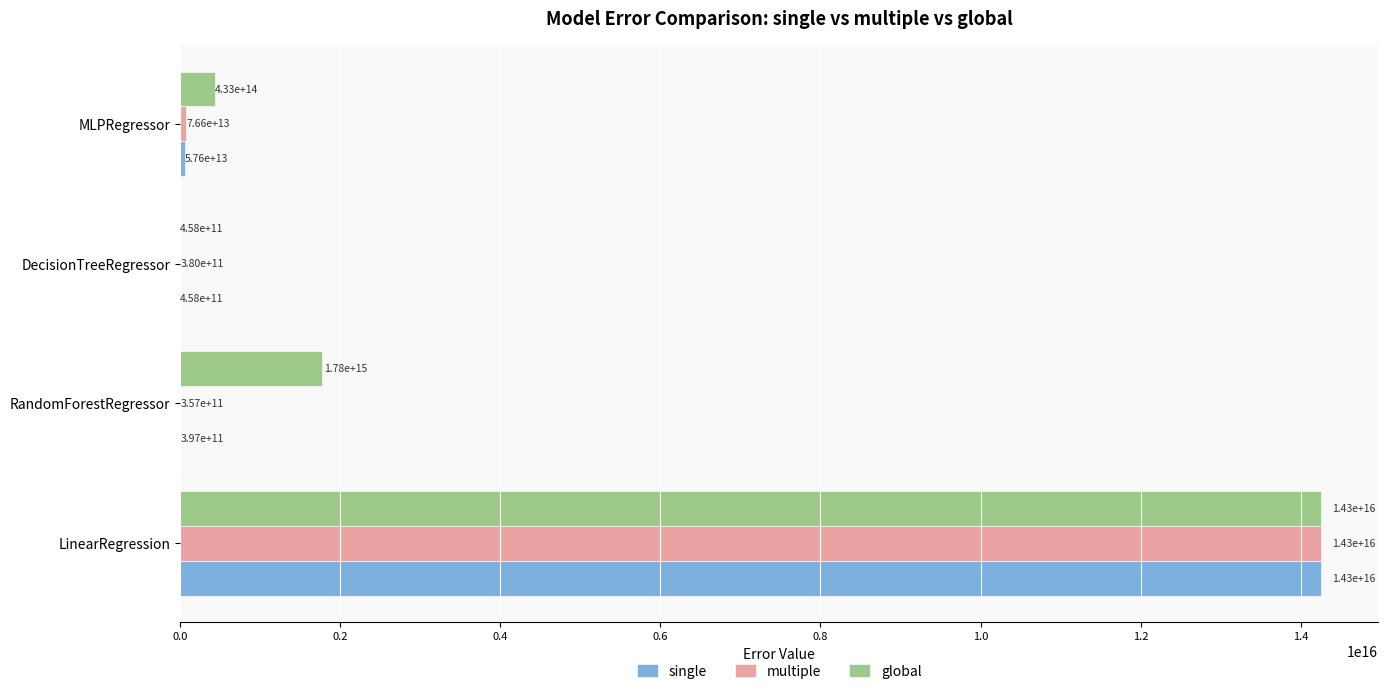

What are all the series names shown in the legend?

single, multiple, global